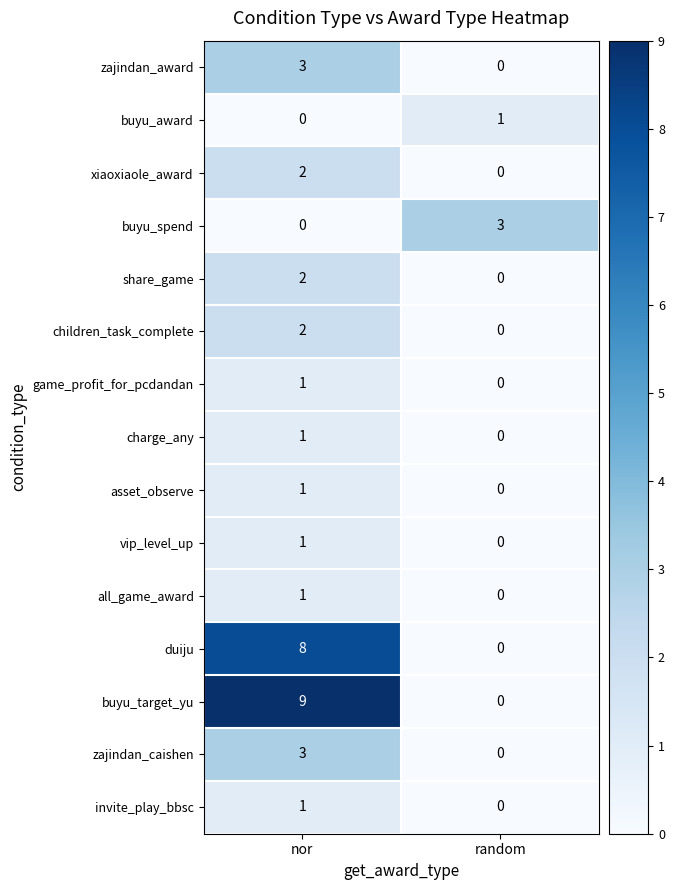

At which category is the sum across all series the highest?

nor